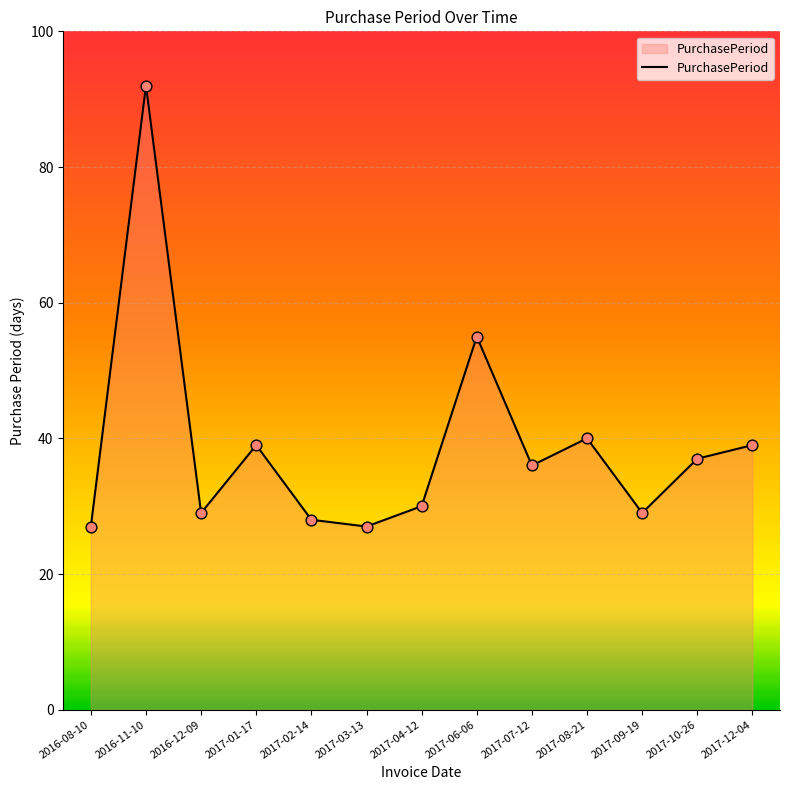

Between 2017-10-26 and 2017-03-13, which is larger?

2017-10-26